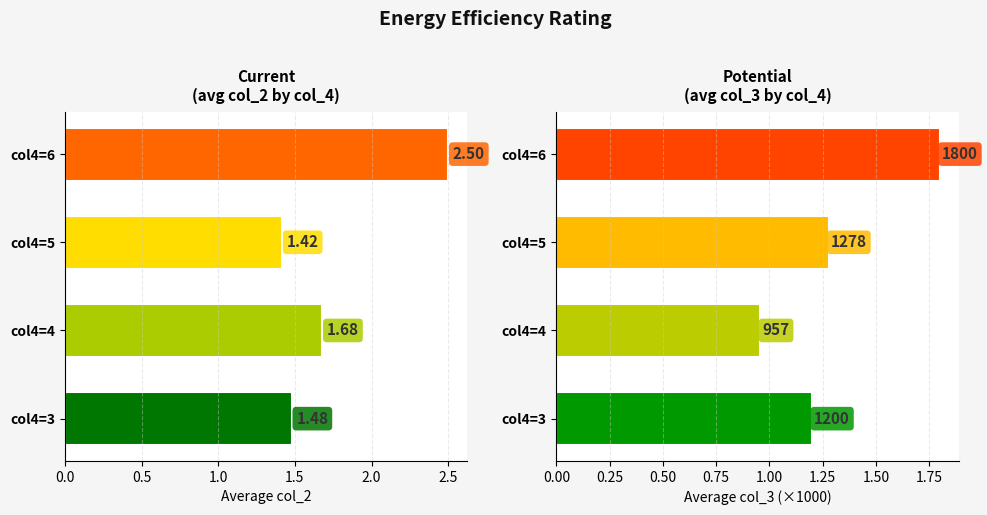

Reading right to left, extract all data points from this chart.

Avg col_2: 2.5	1.4	1.7	1.5
Avg col_3 (k): 1.8	1.3	1.0	1.2